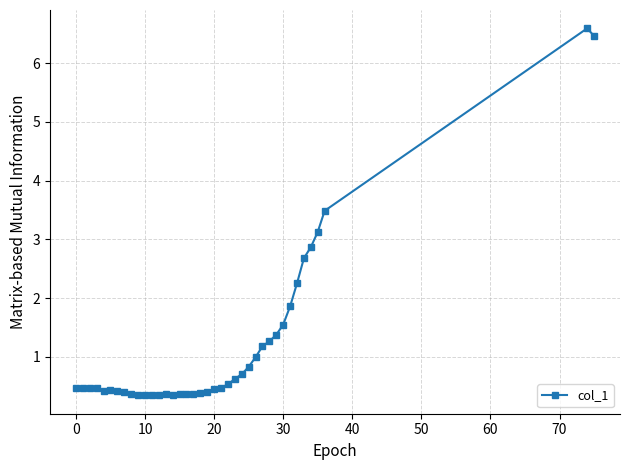

What is the smallest value displayed?

0.3